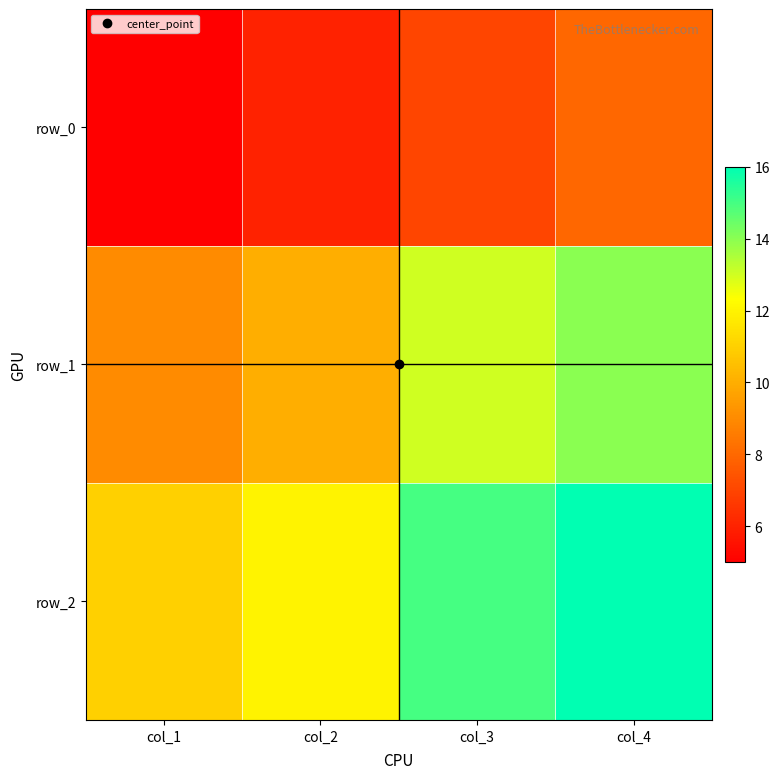

Reading left to right, list all the values displayed in this chart.

row_0: 5	6	7	8
row_1: 9	10	13	14
row_2: 11	12	15	16